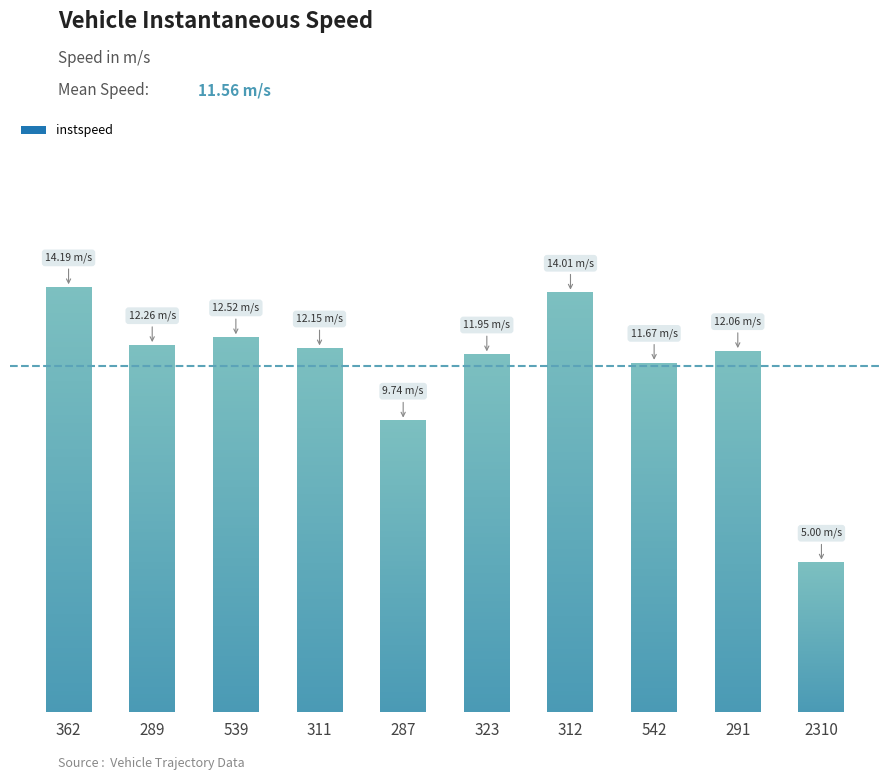

What is the value of the 2nd bar from the left?

12.3